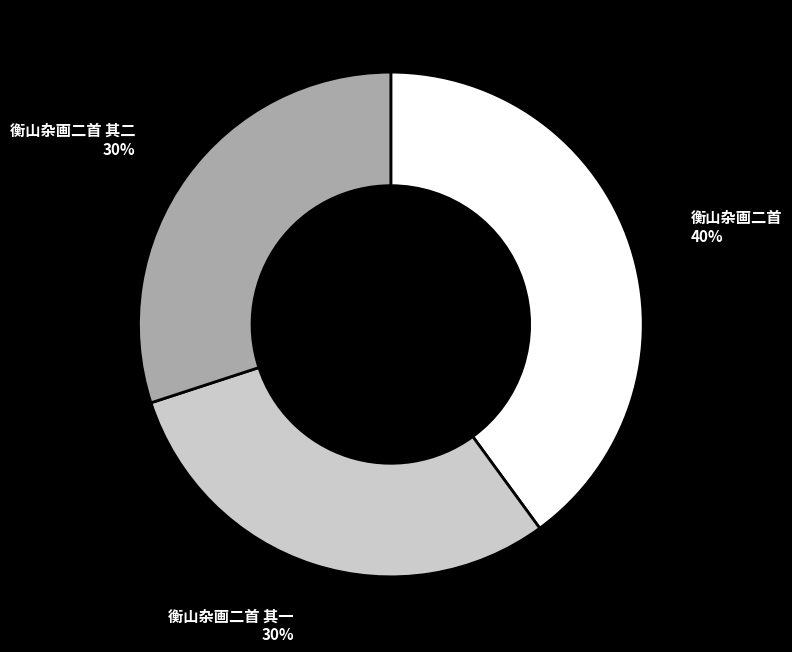

To the nearest percent, what is the average slice percentage?

33%